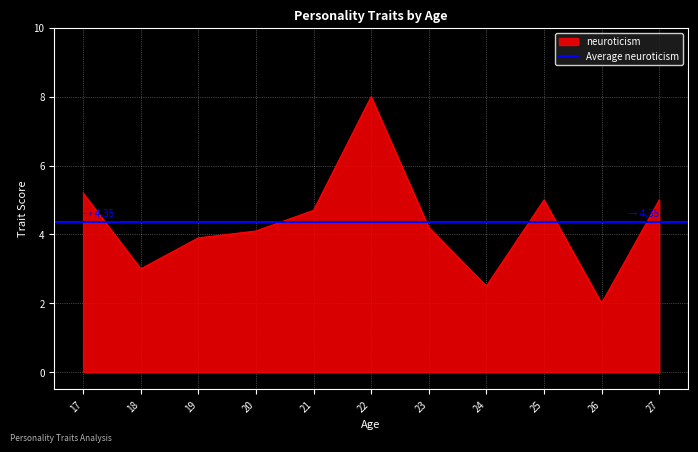

At which label does neuroticism reach its peak?

22